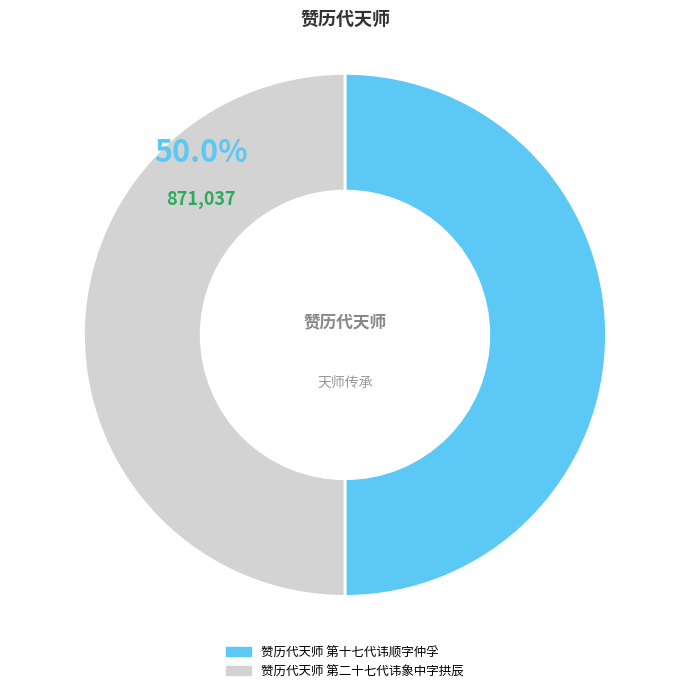

What is the ratio of the value at 赞历代天师 第十七代讳顺字仲孚 to the value at 赞历代天师 第二十七代讳象中字拱辰?

1.0